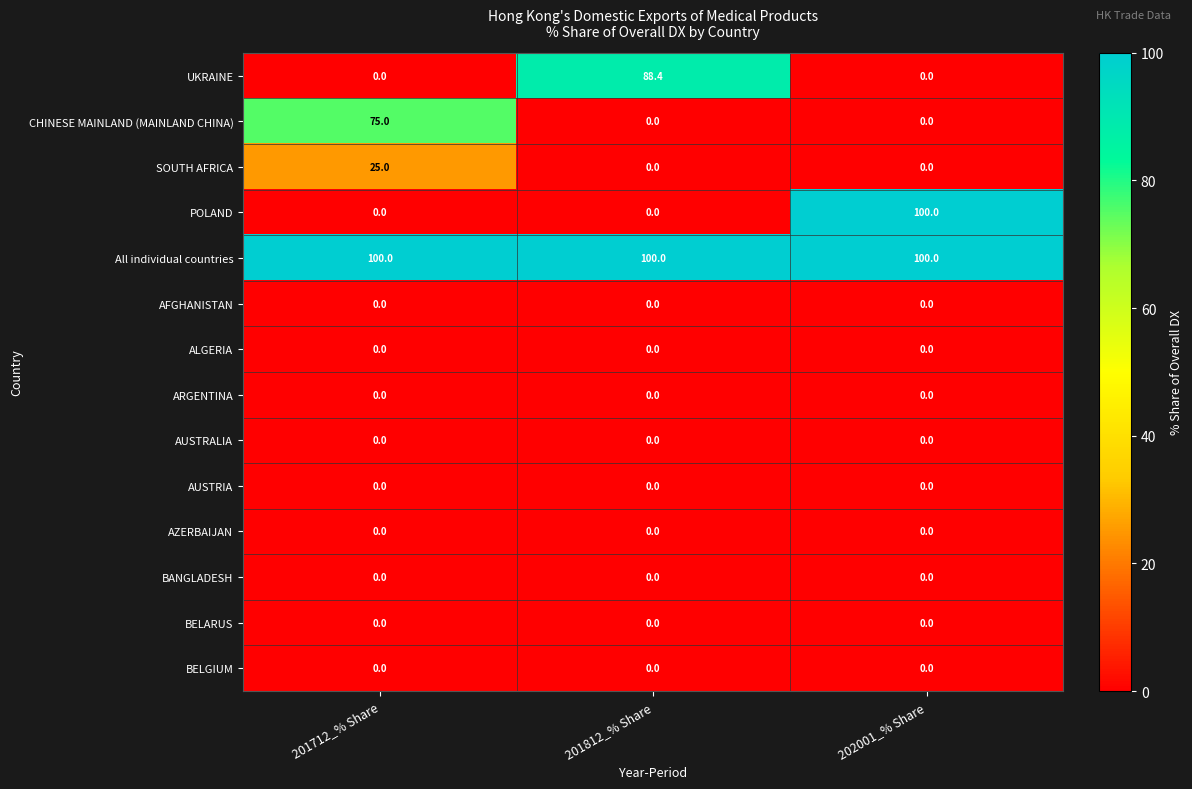

Count the POLAND values in the range 0 to 100.

3